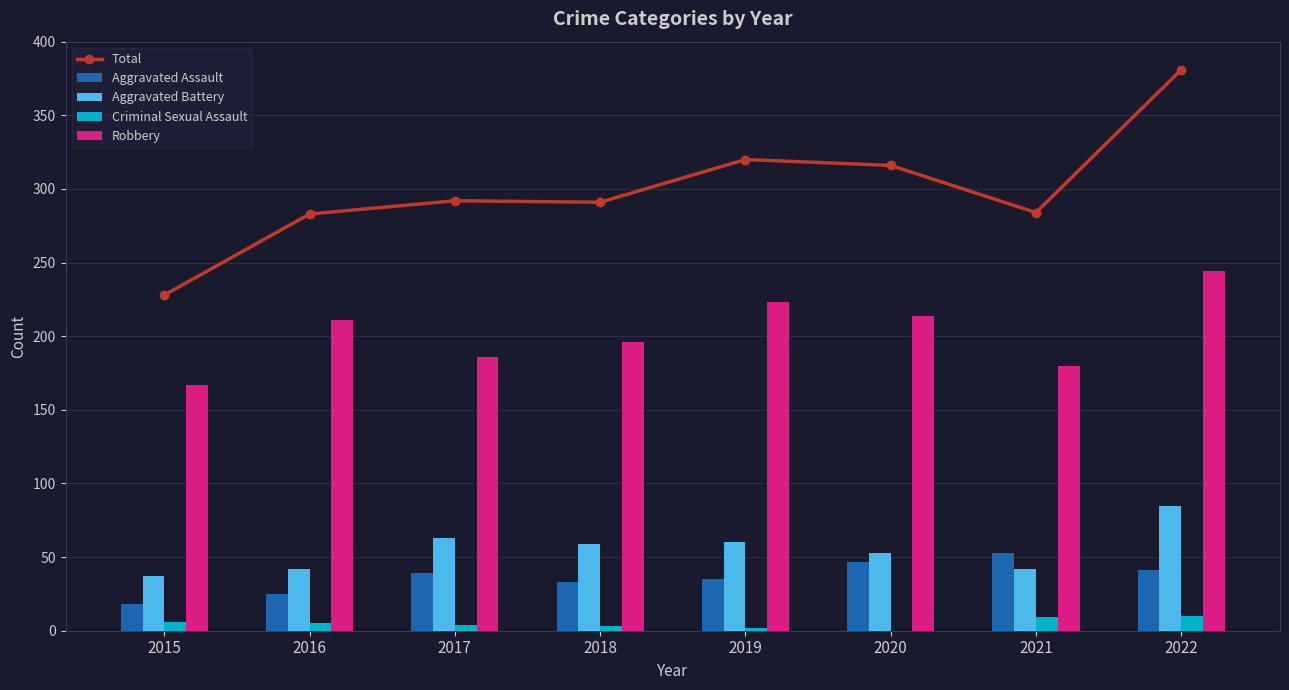

Does the chart contain any negative values?

No